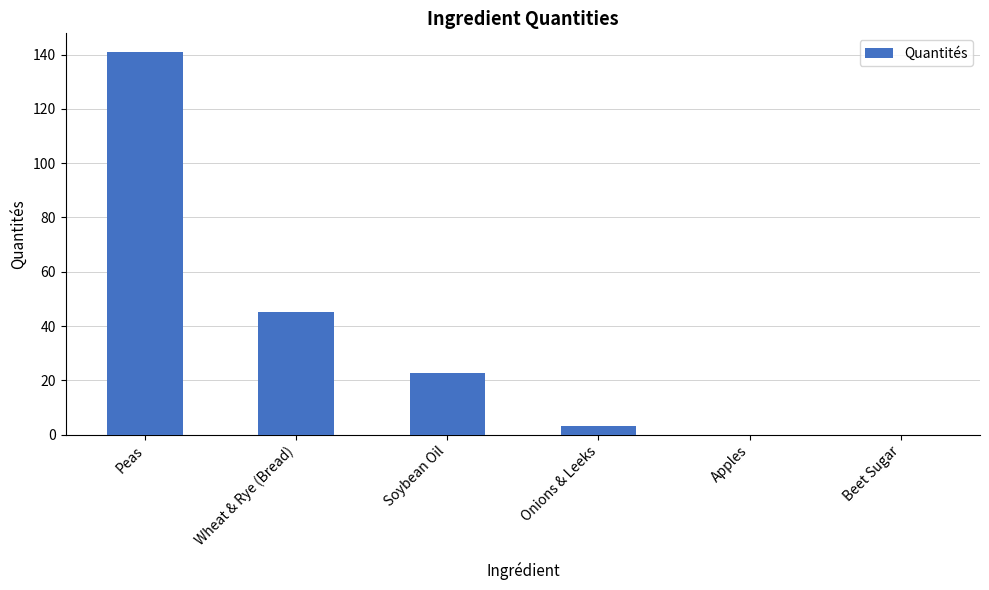

What is the sum of the values at Onions & Leeks and Wheat & Rye (Bread)?

48.3